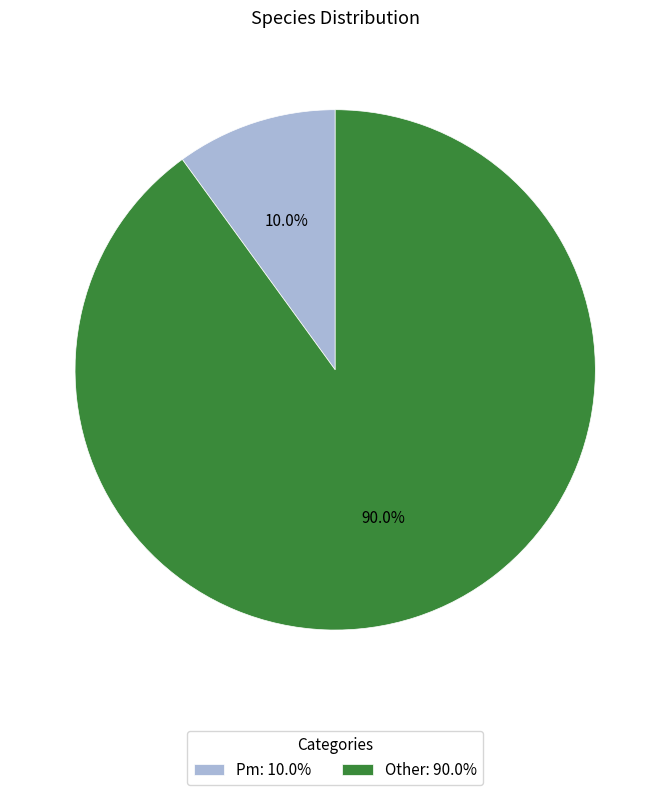

Which has a higher value, Pm or Other?

Other